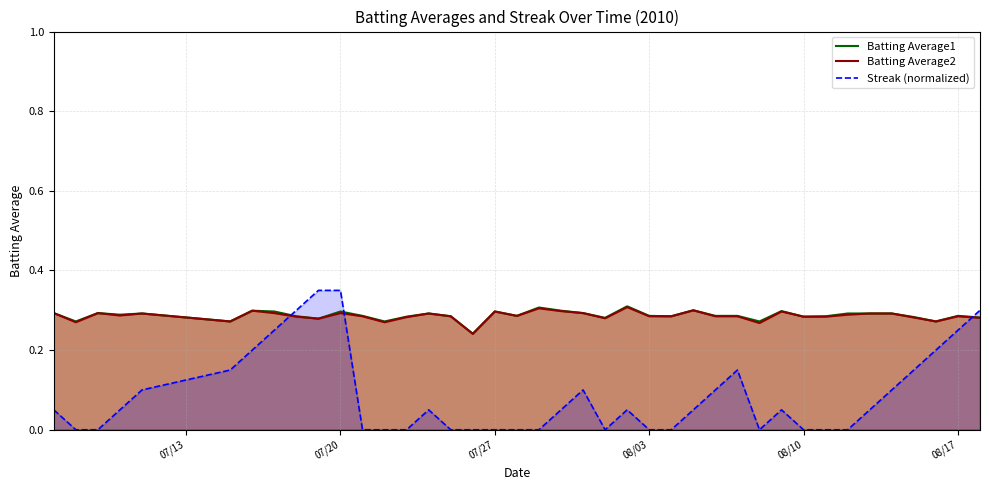

Which series has the widest spread of values?

Streak (normalized)